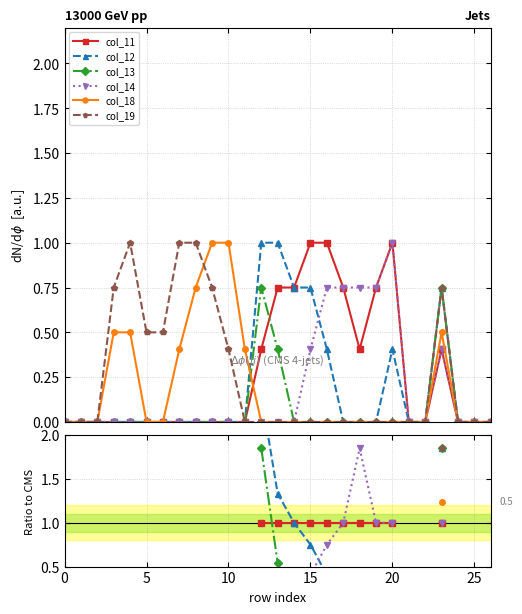

How many values in col_13 are above zero?

3